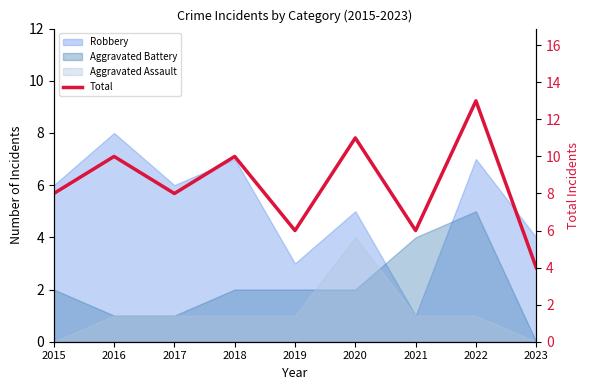

List the labels in order of value, smallest first.

2023, 2019, 2021, 2015, 2017, 2016, 2018, 2020, 2022